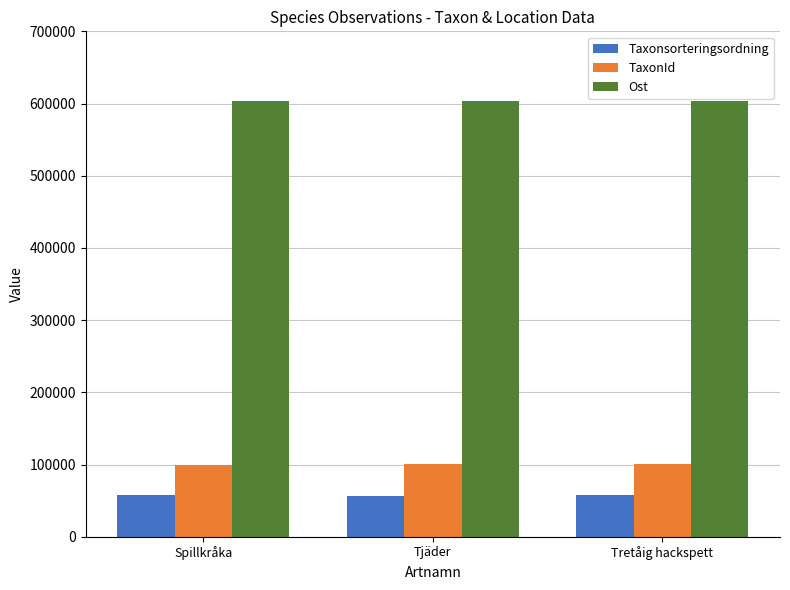

What is the difference between the highest and lowest values at Tretåig hackspett?

546348